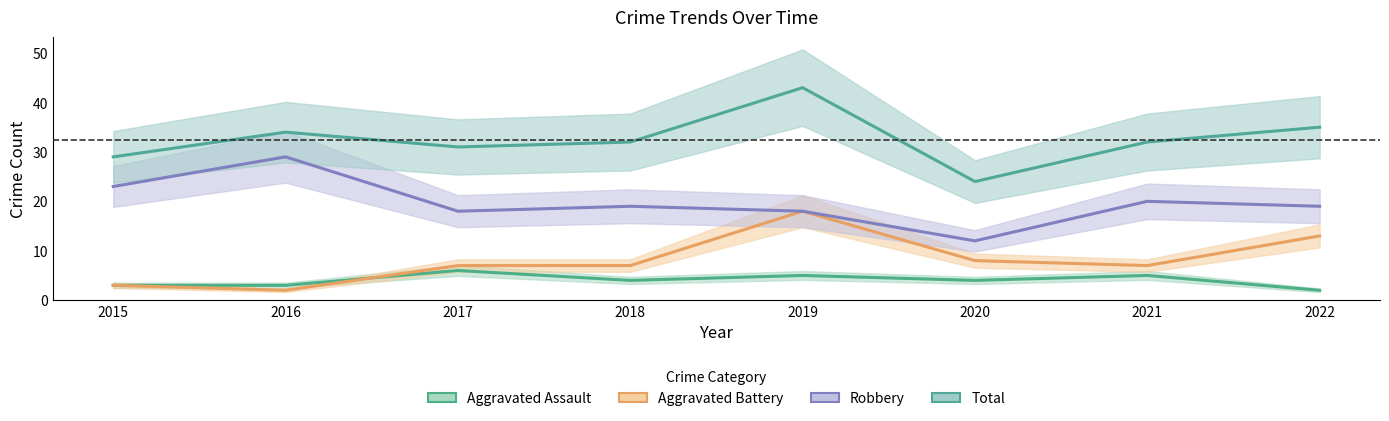

Where is the first local minimum for Aggravated Battery?

2016